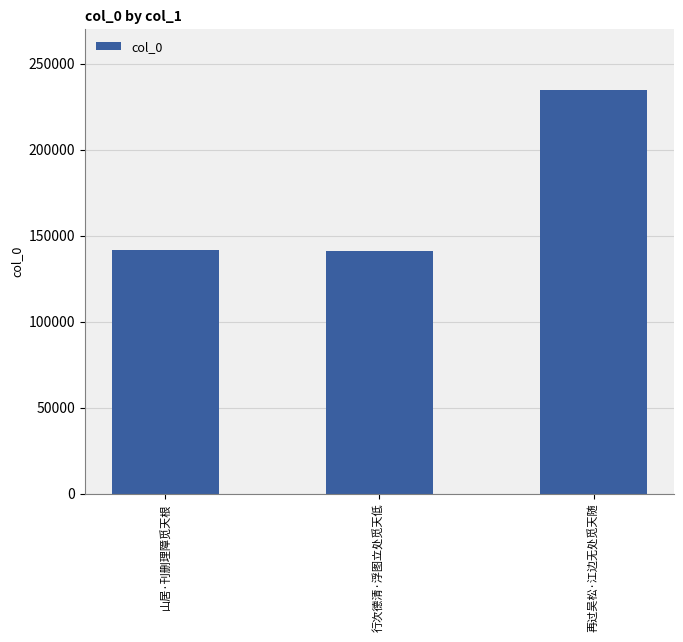

True or false: the data shows 391609 at 再过吴松·江边无处觅天随.

False